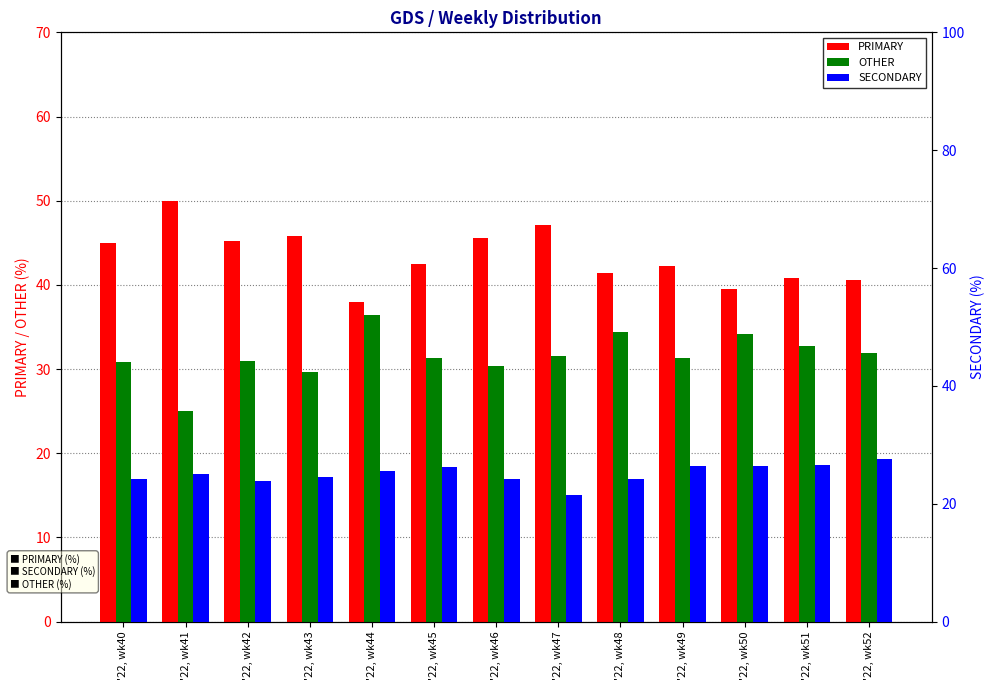

What is the difference between the second highest and minimum values in the PRIMARY series?

9.1